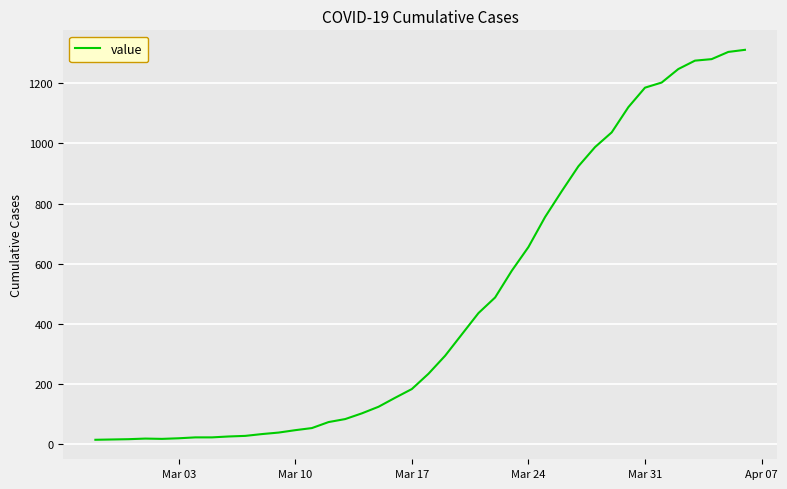

How many lines are shown in the chart?

1